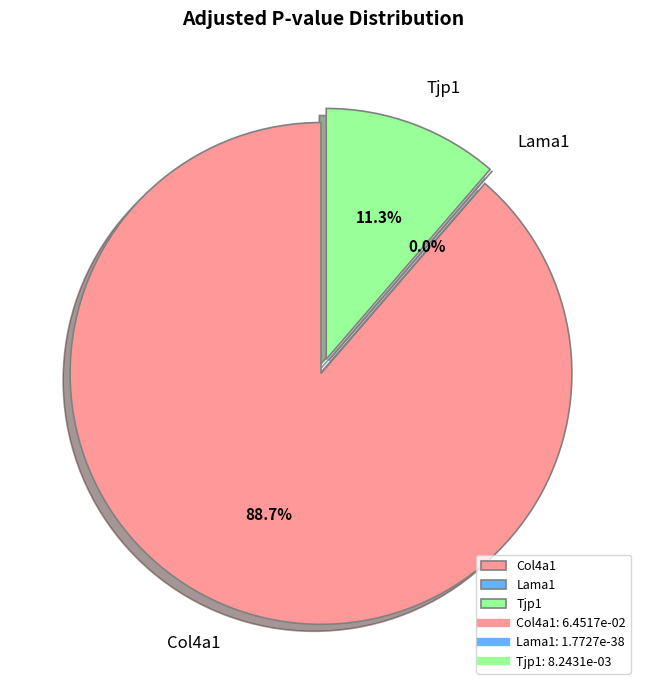

Which has a higher value, Col4a1 or Lama1?

Col4a1